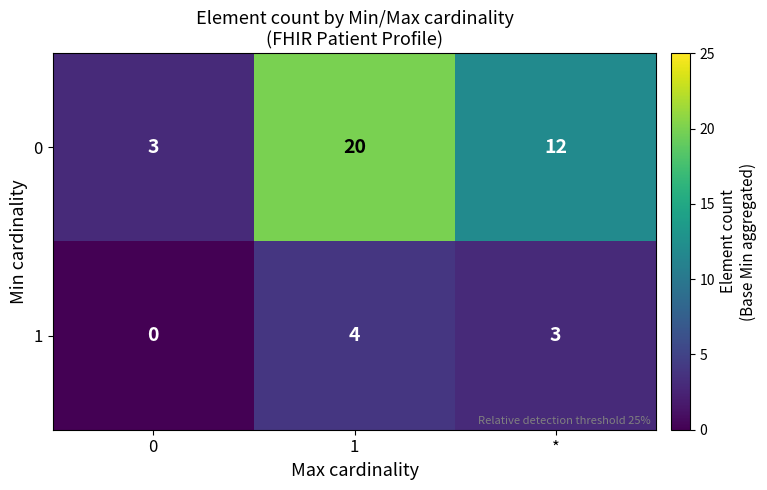

List the series in order of their peak value, highest first.

0, 1